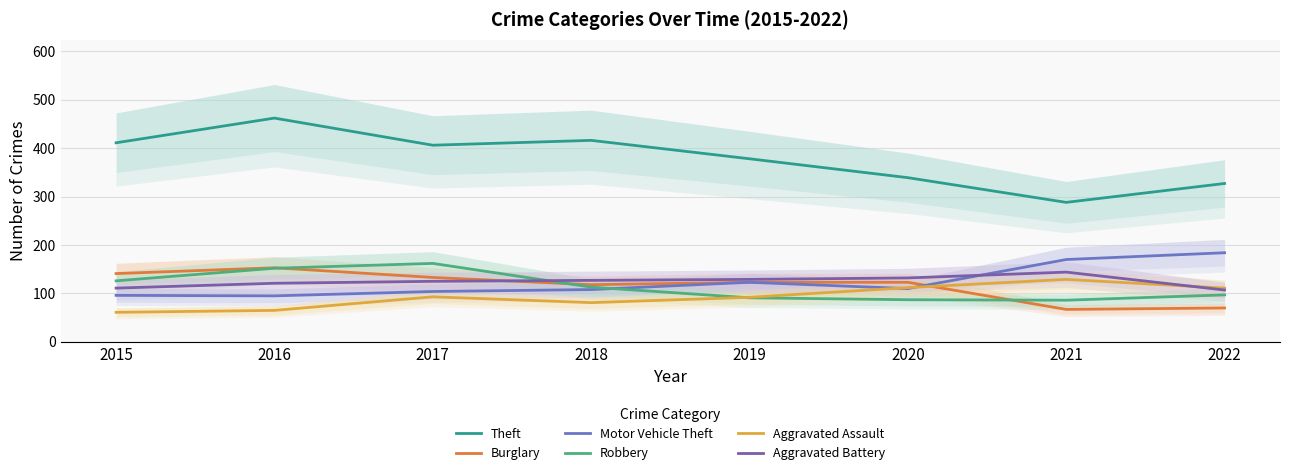

How many values in the Robbery series exceed 113?

3